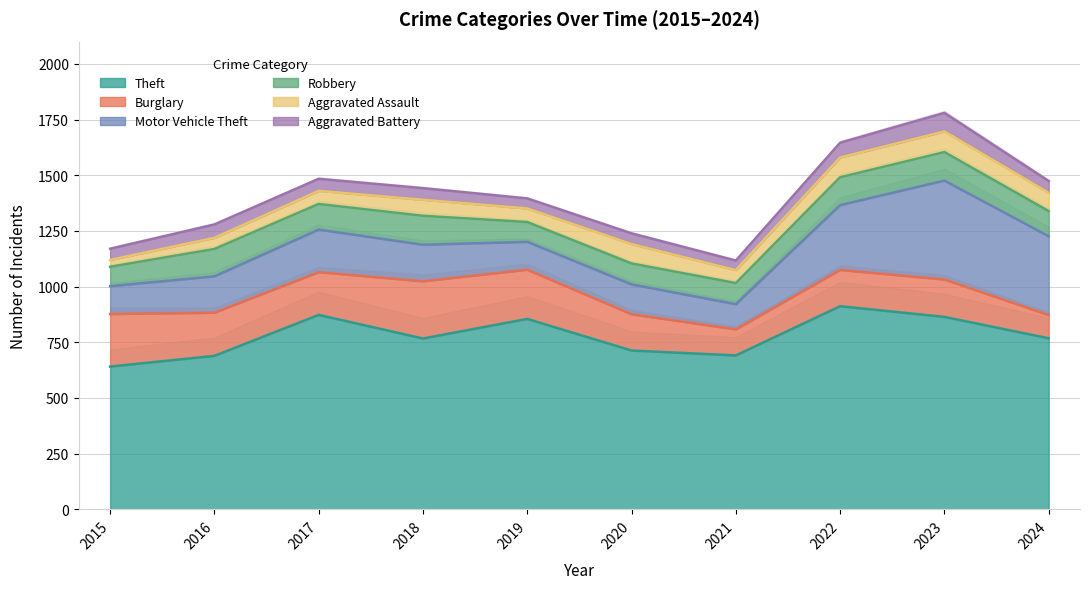

How many lines are shown in the chart?

6